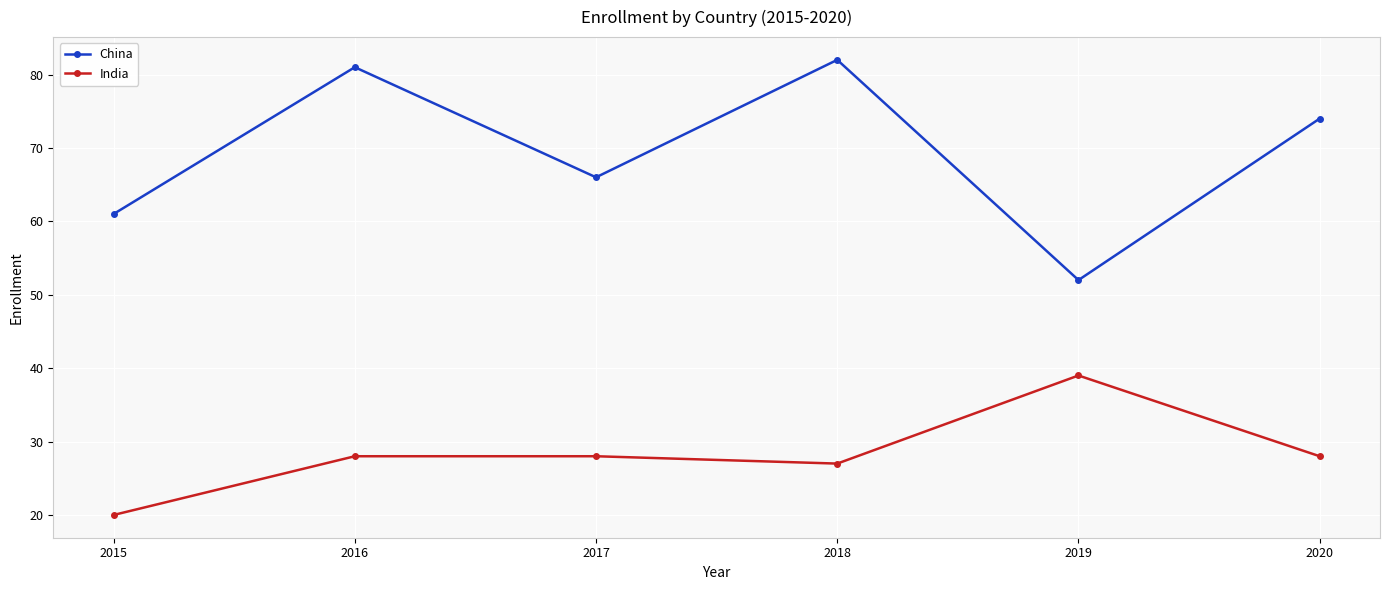

At how many categories does at least one series exceed 50?

6